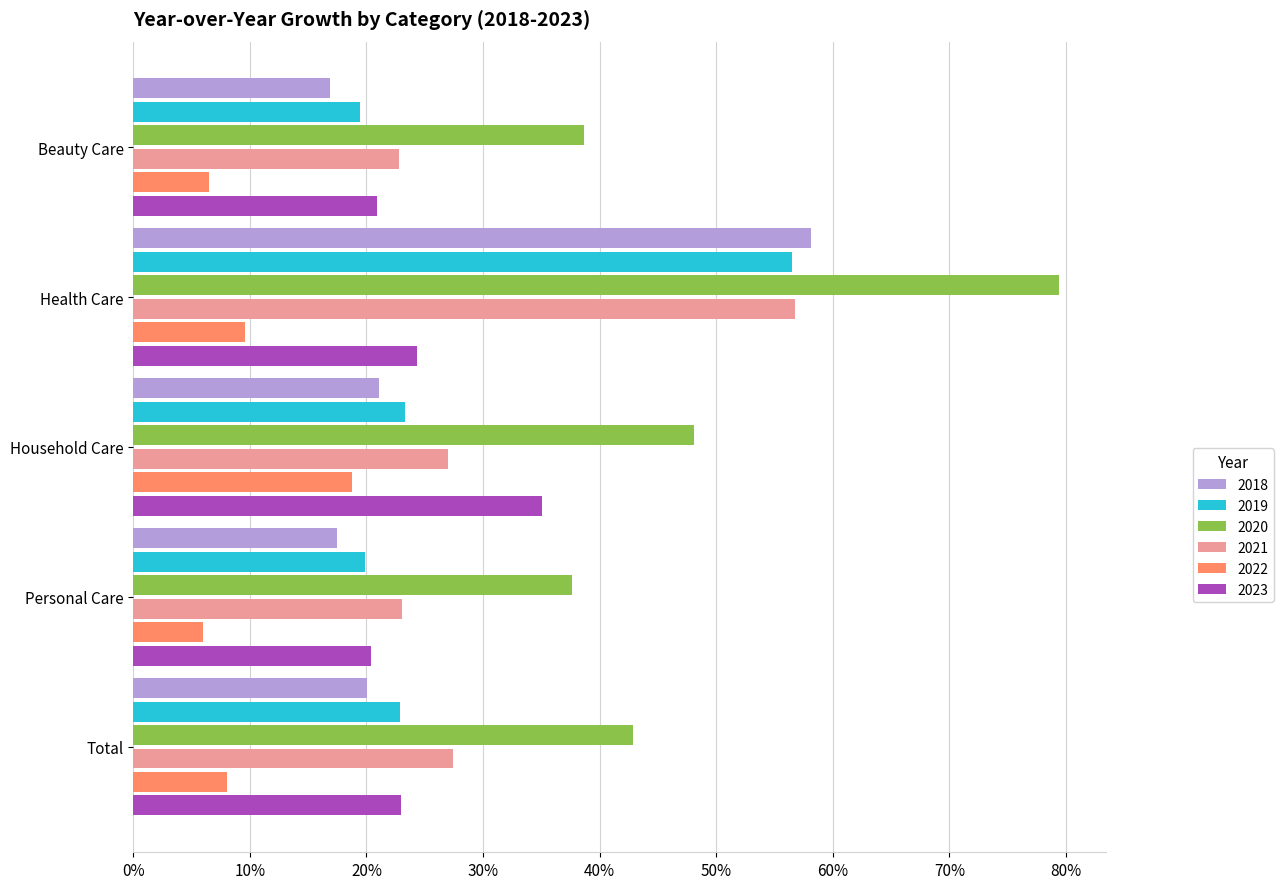

What is the difference between the 2022 values at Beauty Care and Household Care?

12.2